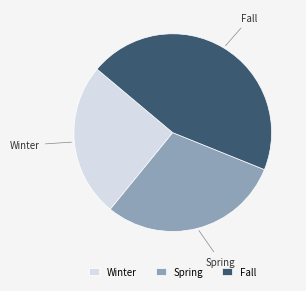

How many segments does this pie chart have?

3